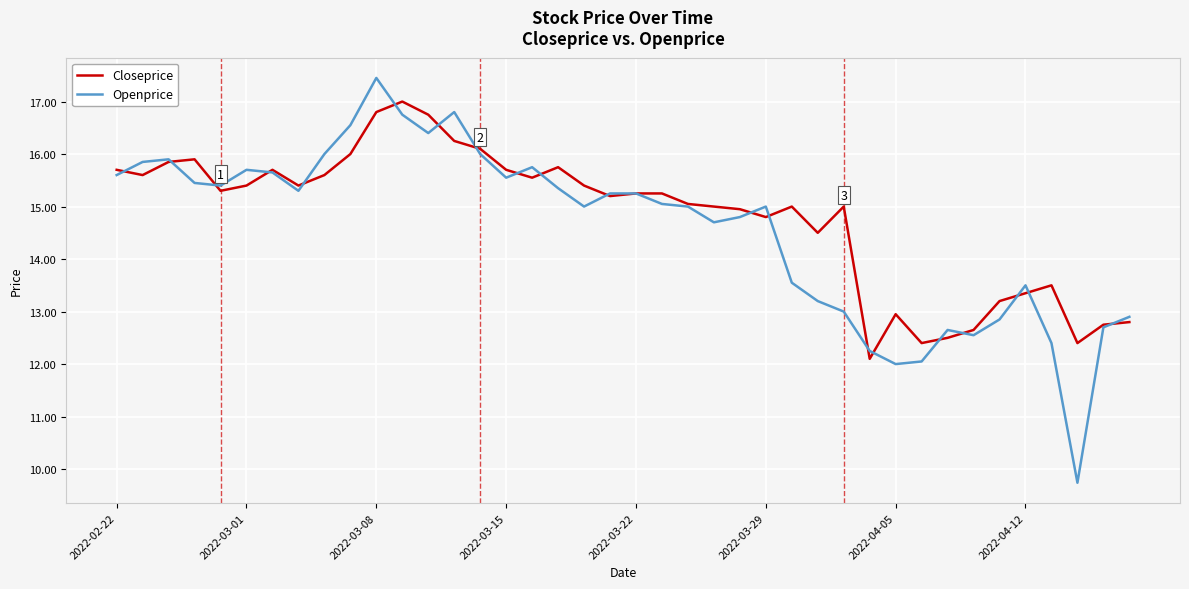

List the series in order of their overall mean, lowest first.

Openprice, Closeprice